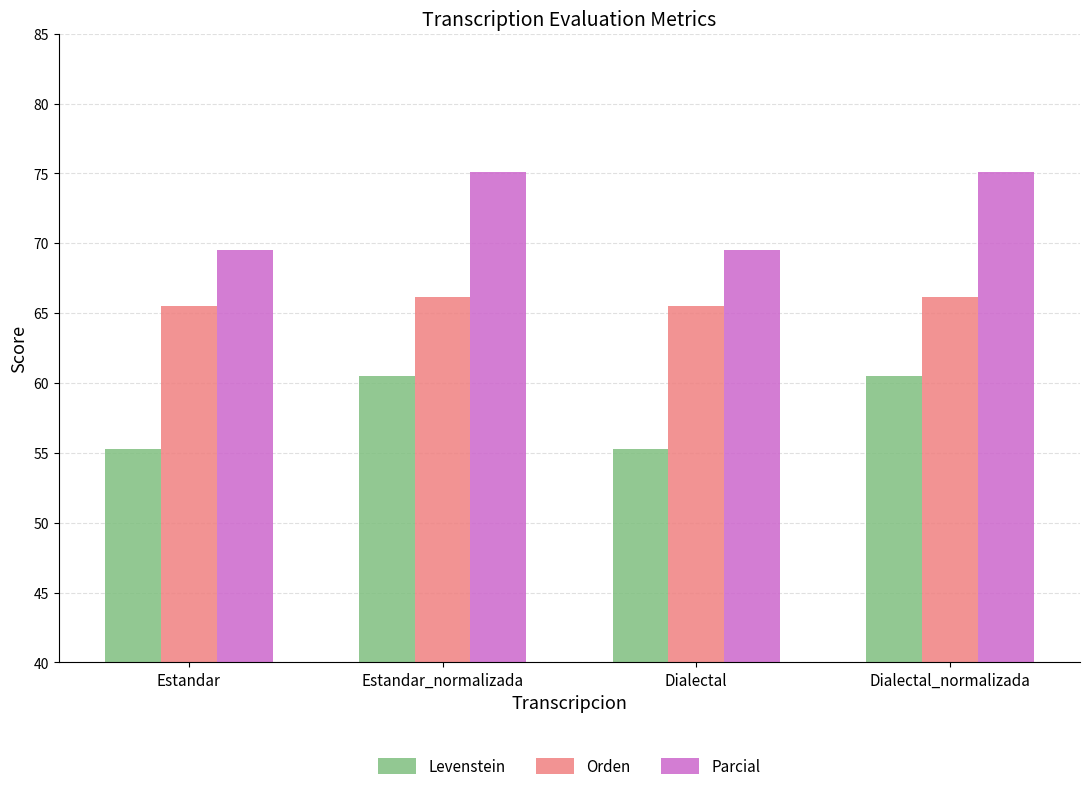

What are all the series names shown in the legend?

Levenstein, Orden, Parcial